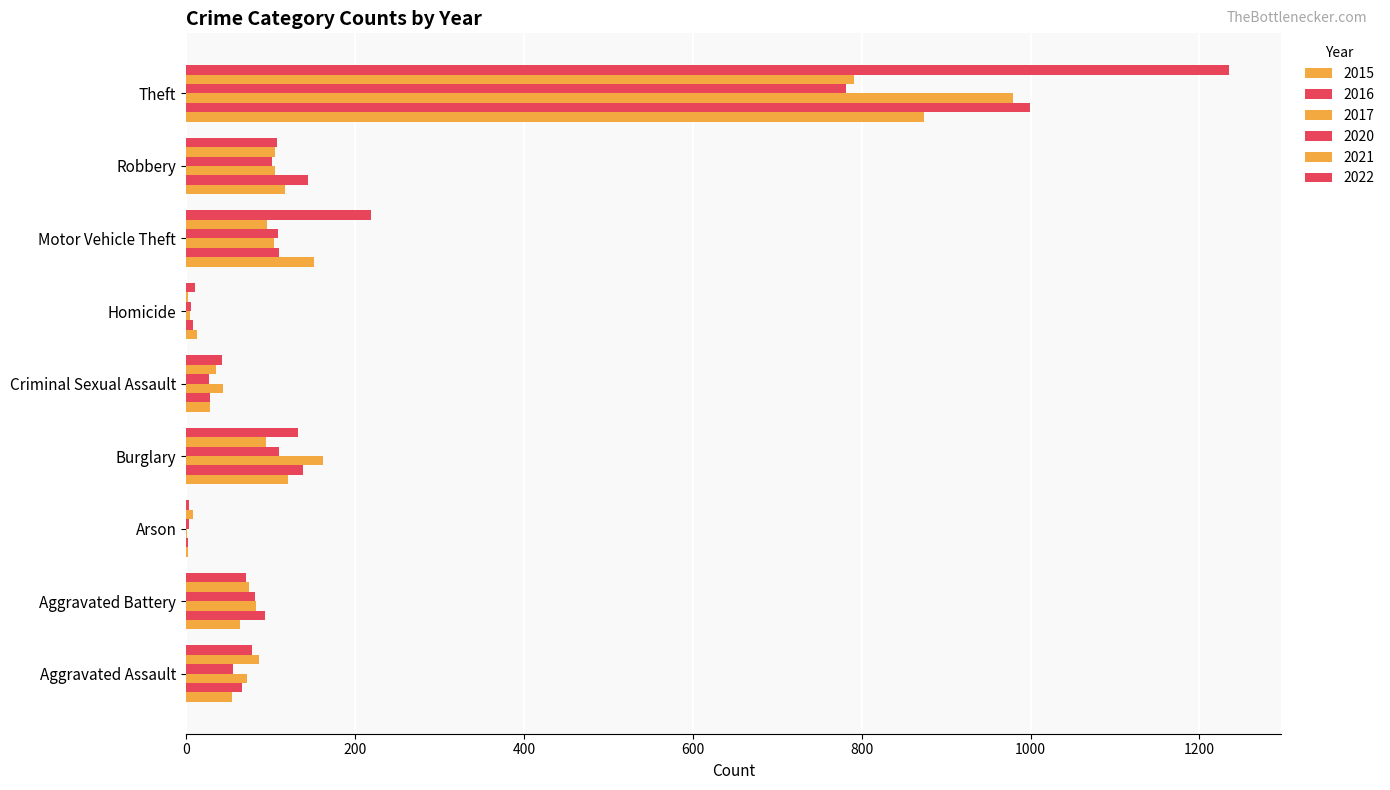

At which category is the sum across all series the highest?

Theft